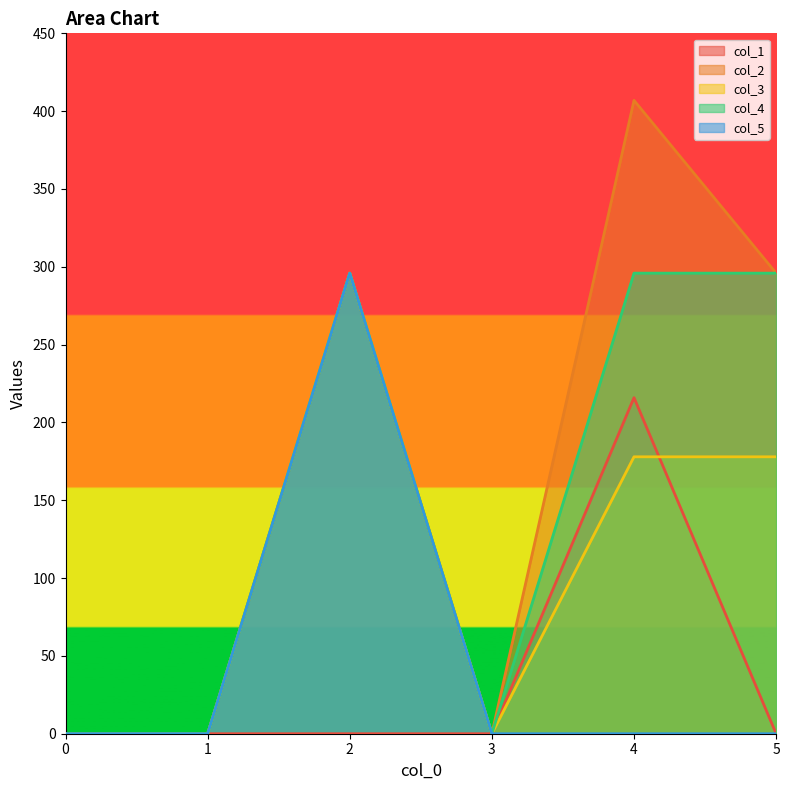

True or false: col_3 has more than 0 interior local peaks.

True